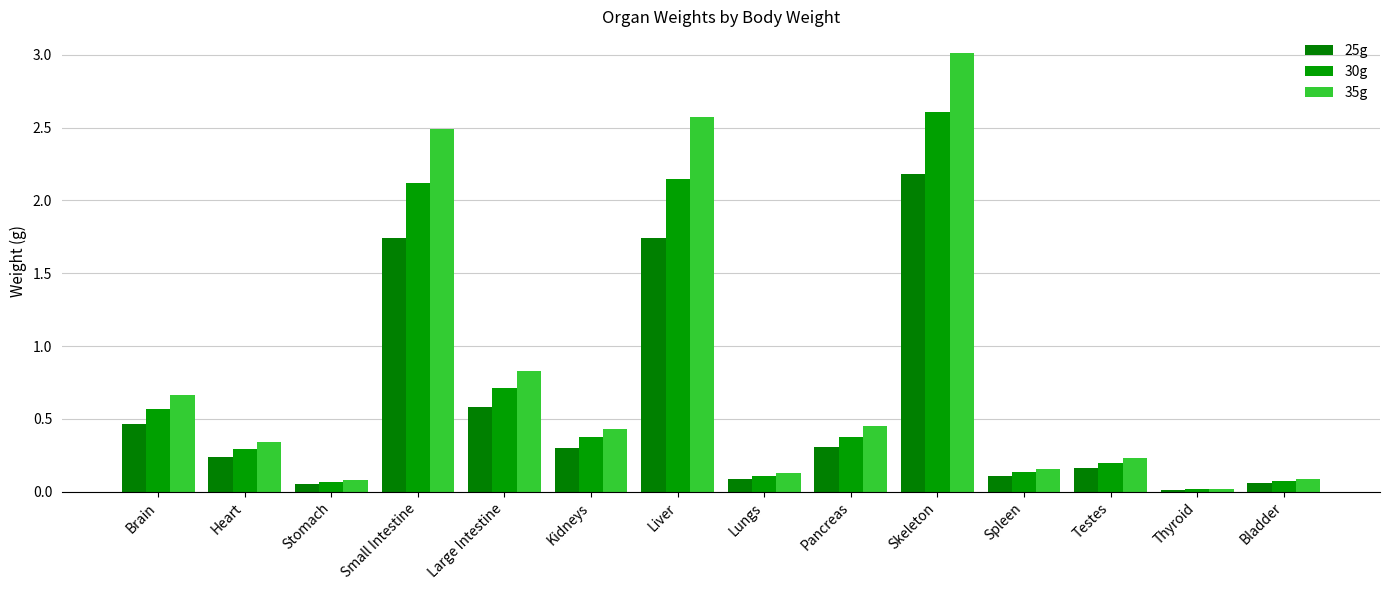

What is the total value across all series at Small Intestine?

6.4